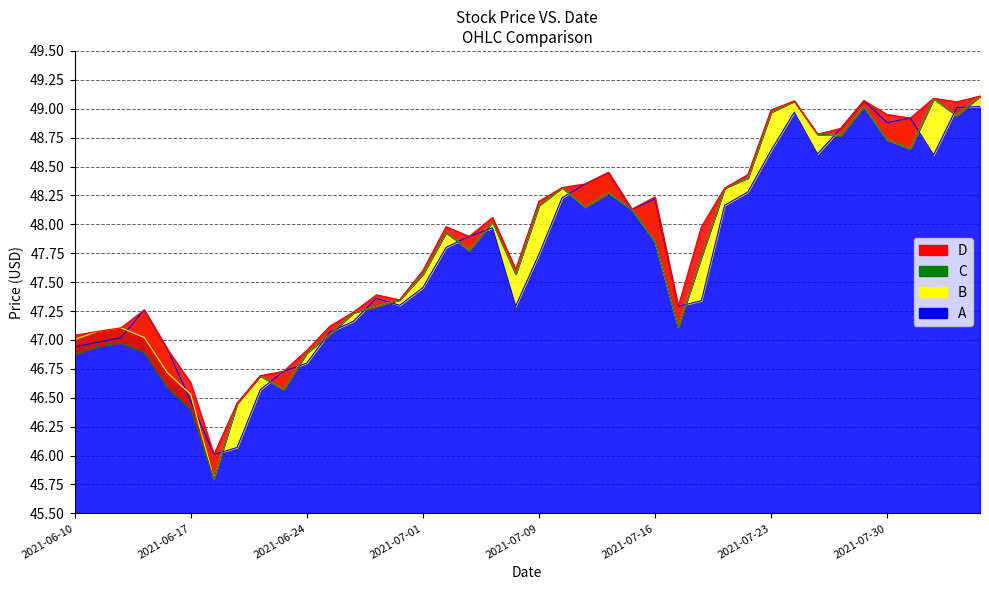

How many series are shown in this chart?

4